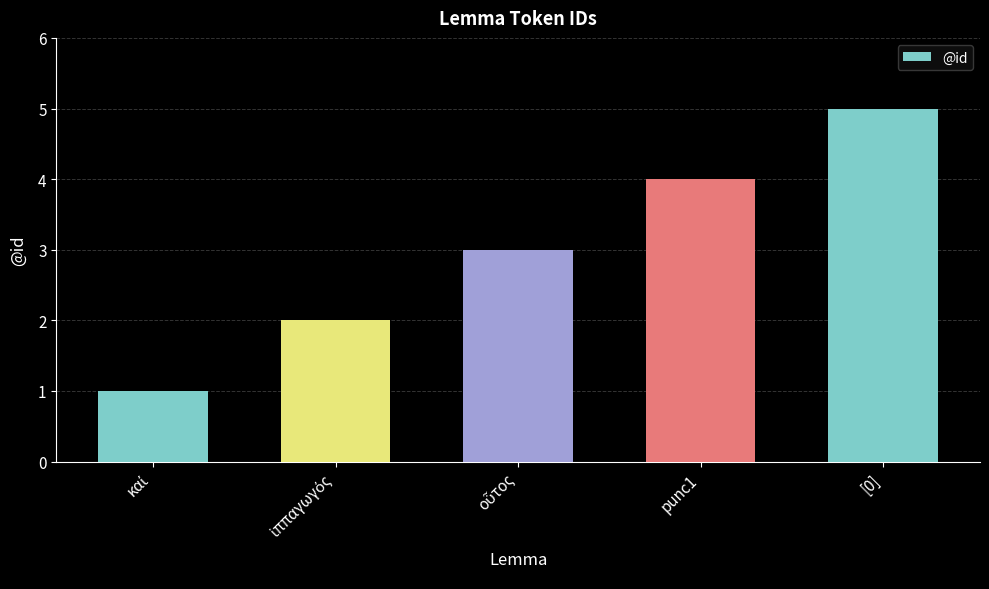

What is the label of the 1st bar from the right?

[0]